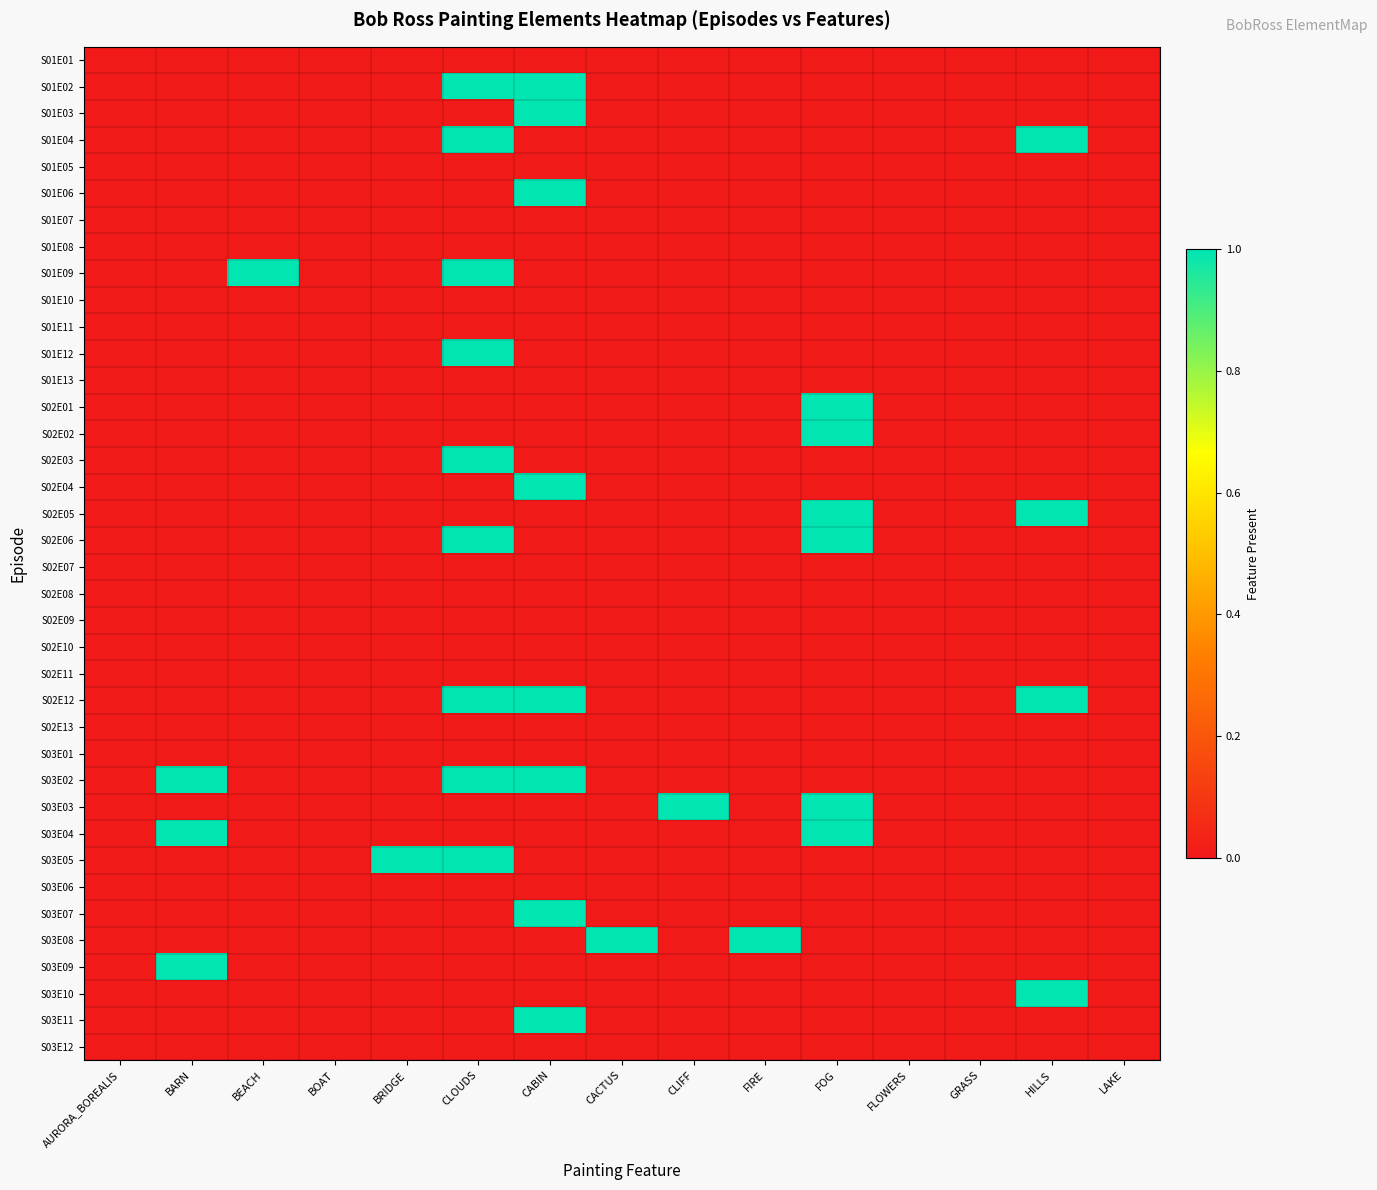

At how many categories does at least one series exceed 0?

10